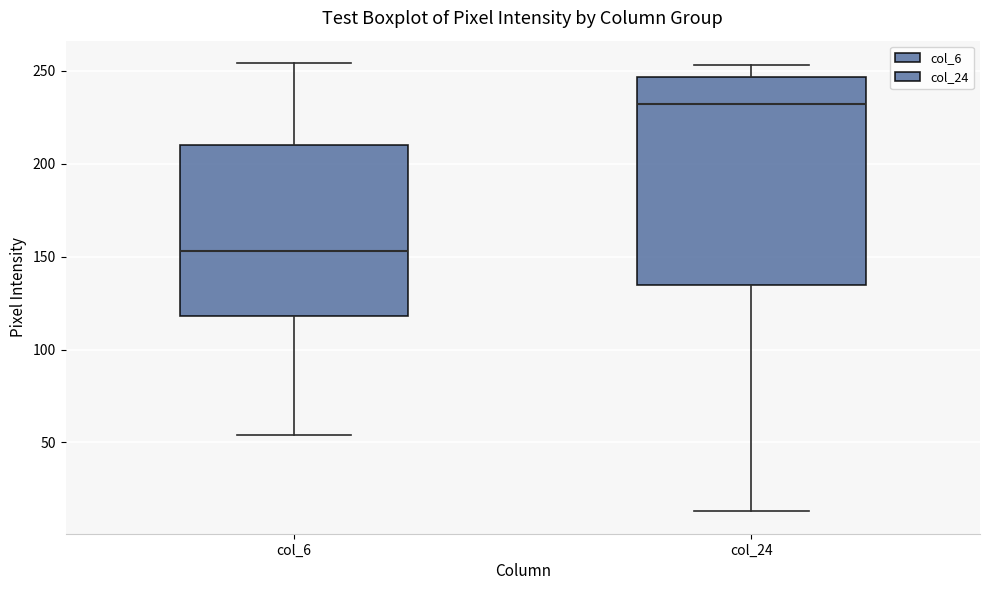

Which box is the tallest, from its lower edge to its upper edge?

col_24